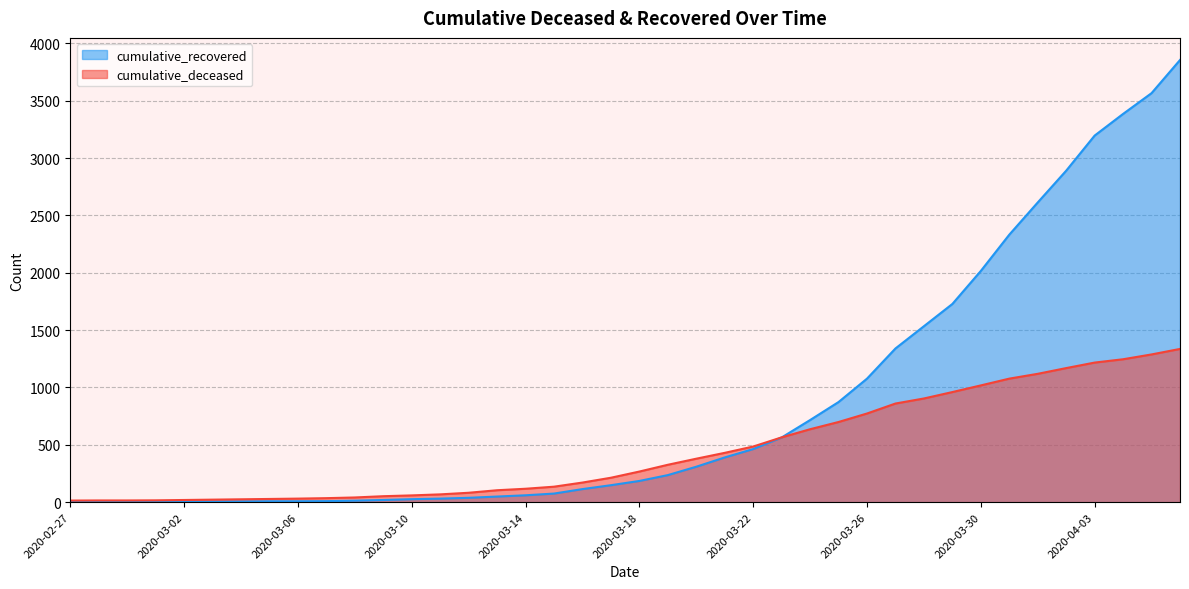

The cumulative_recovered series shows 1759 at 2020-03-26. True or false?

False